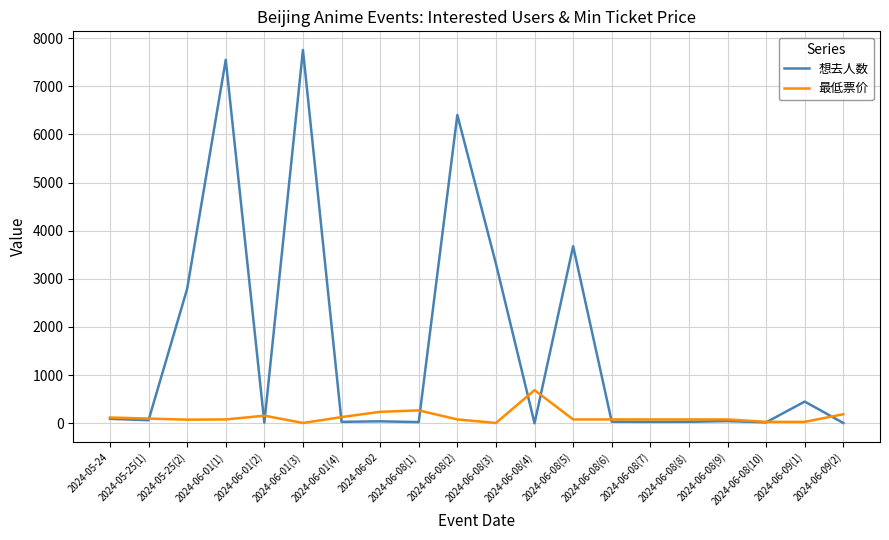

At which label is 想去人数 closest to 3877?

2024-06-08(5)